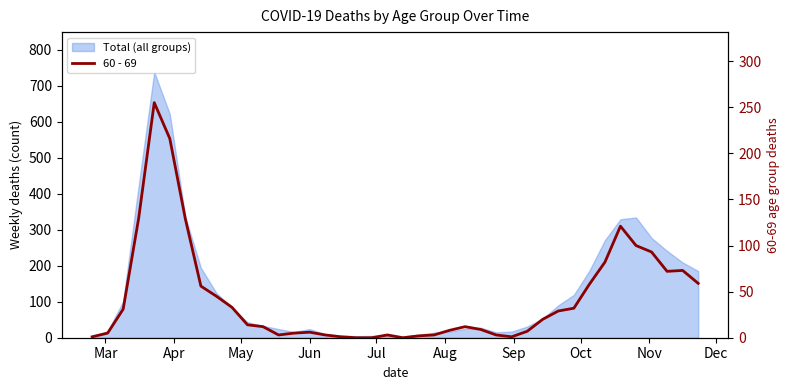

How many lines are shown in the chart?

1